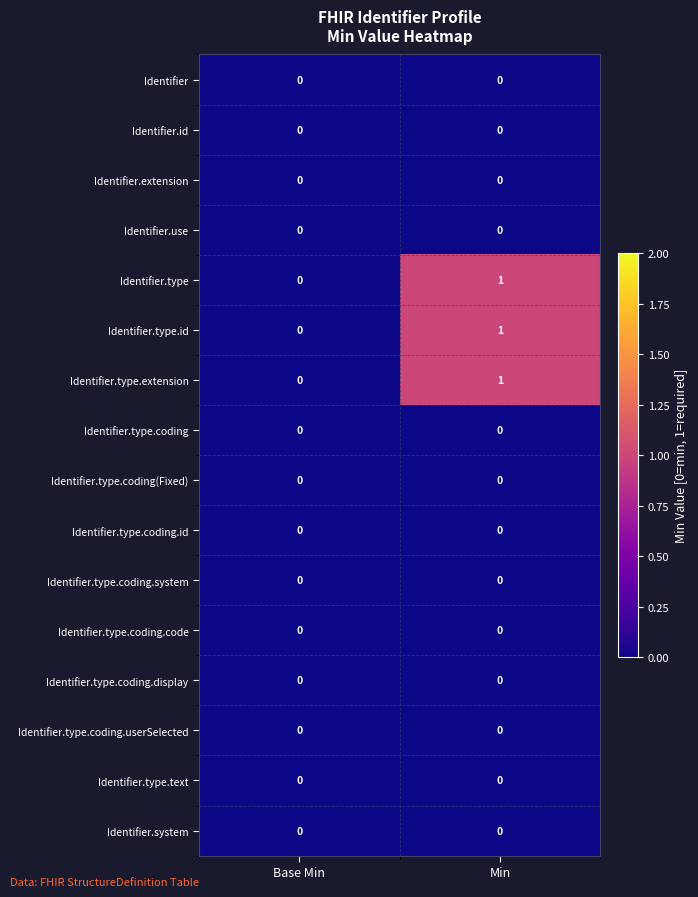

The value of Identifier.type.id at Min is 1. True or false?

True